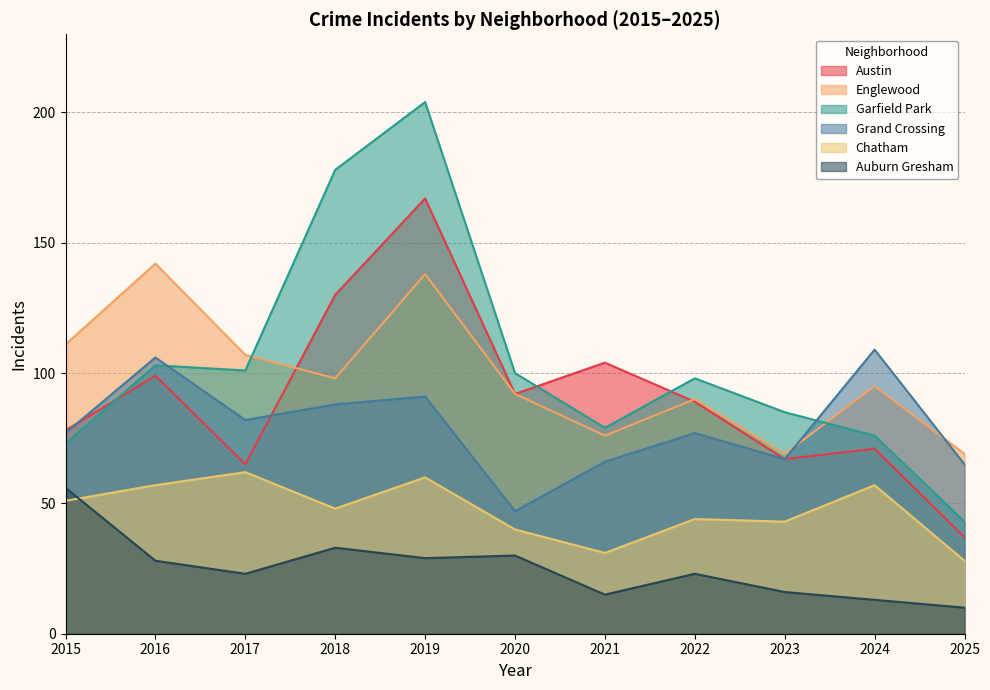

How many data points in Chatham are above 48?

5